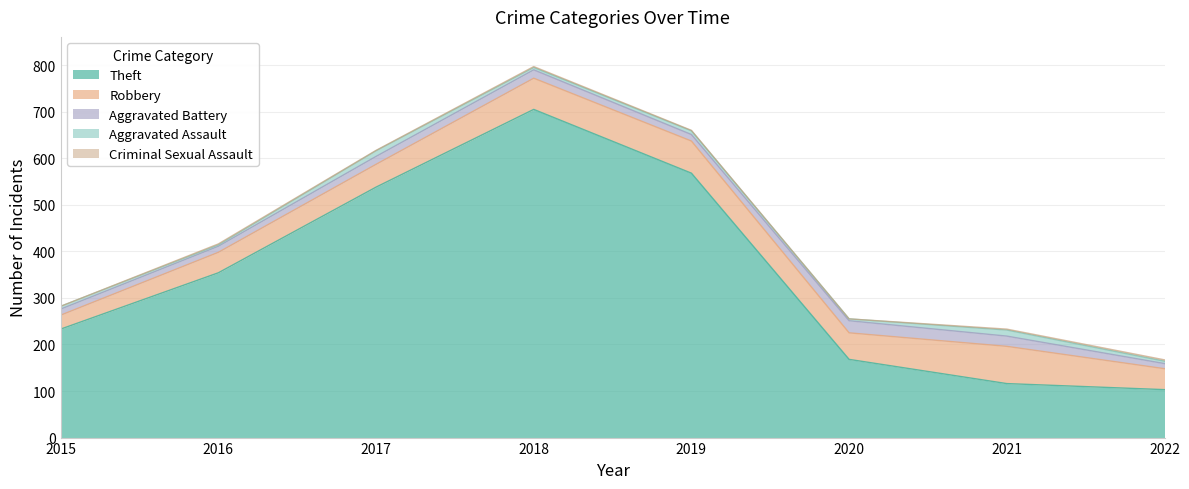

How many data points does each series have?

8